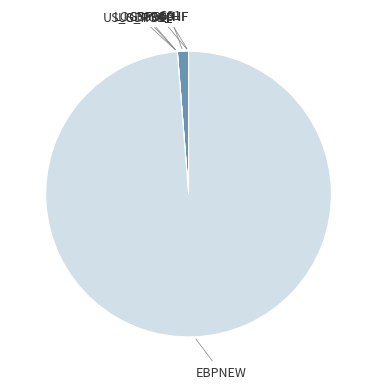

Which category has the biggest portion of the pie?

ebpnew